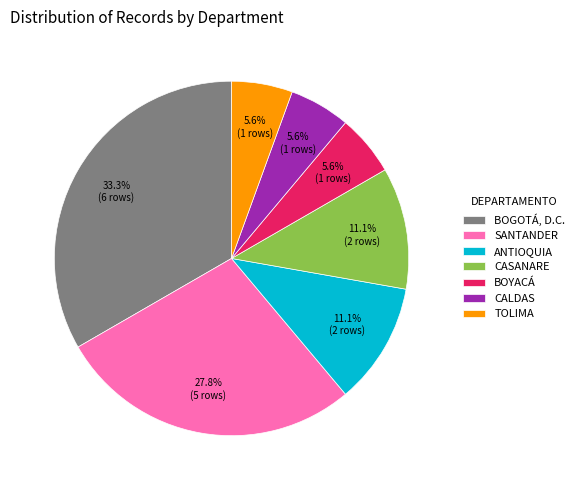

Is there any slice that represents more than half of the pie?

No